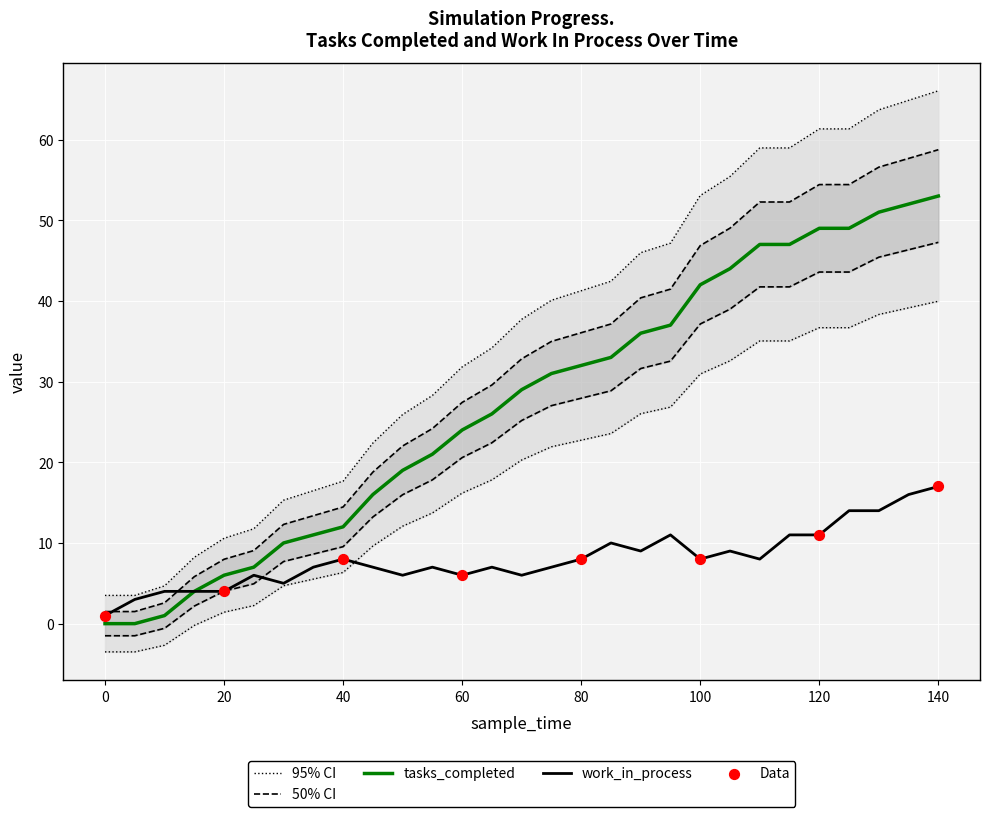

At how many categories does at least one series exceed 61?

5